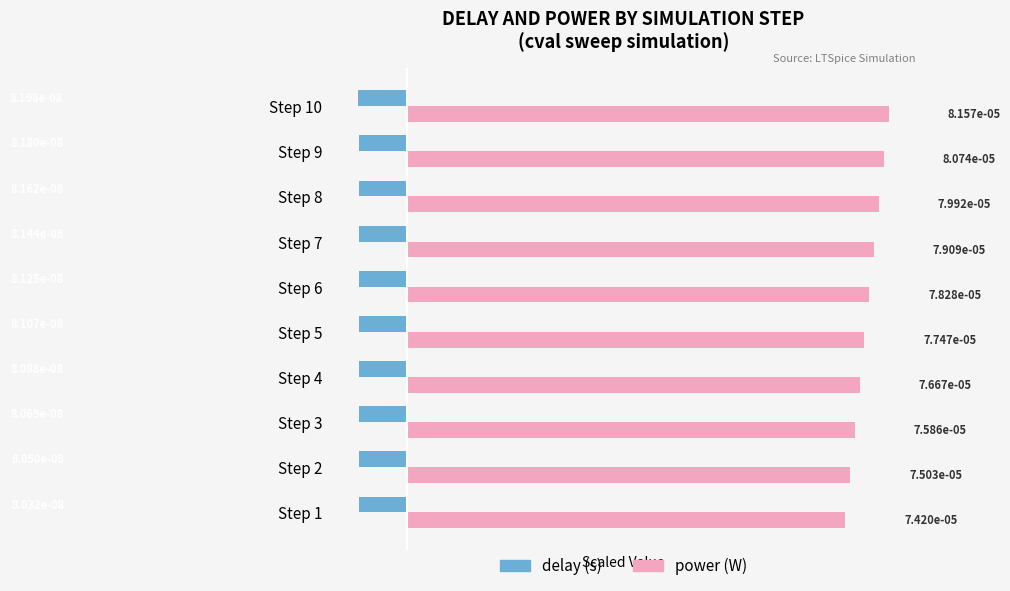

Rank the series by their average value, from highest to lowest.

power (W), delay (s)